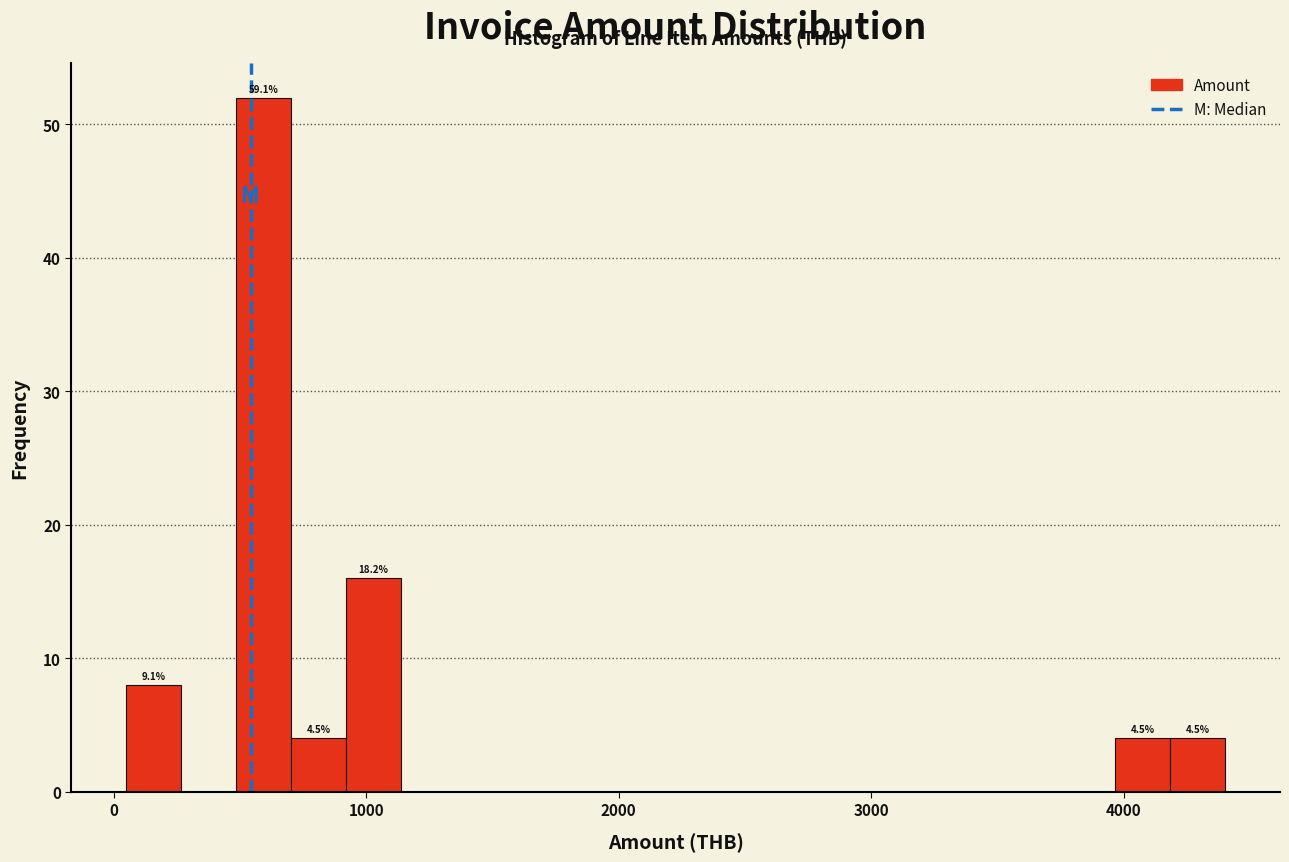

Read against the x-axis, roughly where is the centre of the tallest bar?

600